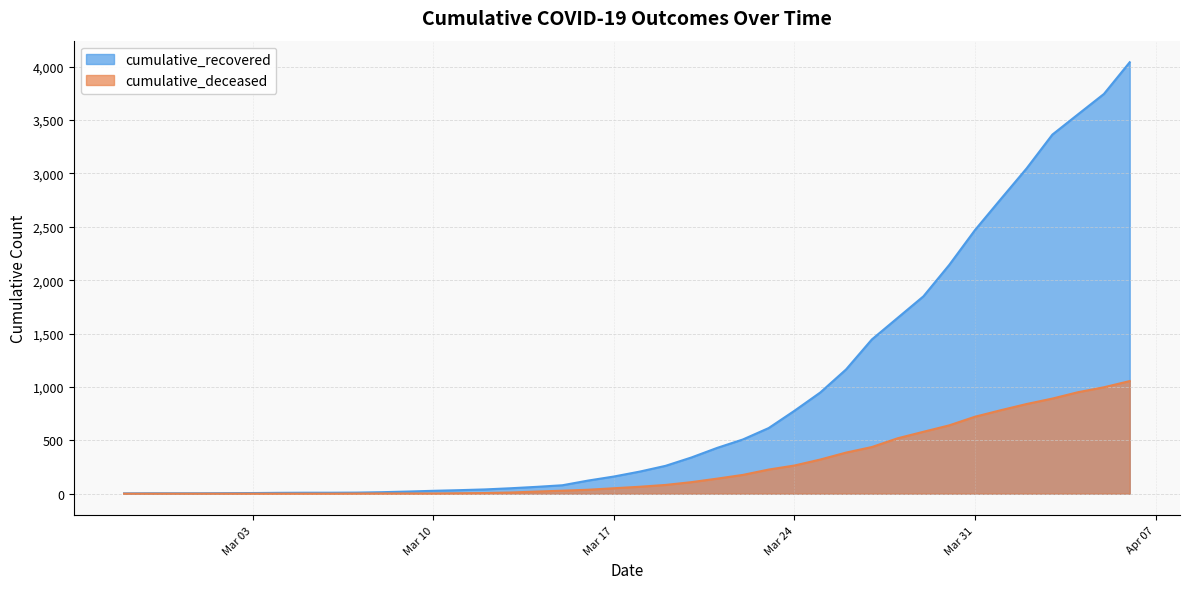

Which series has the largest total across all categories?

cumulative_recovered